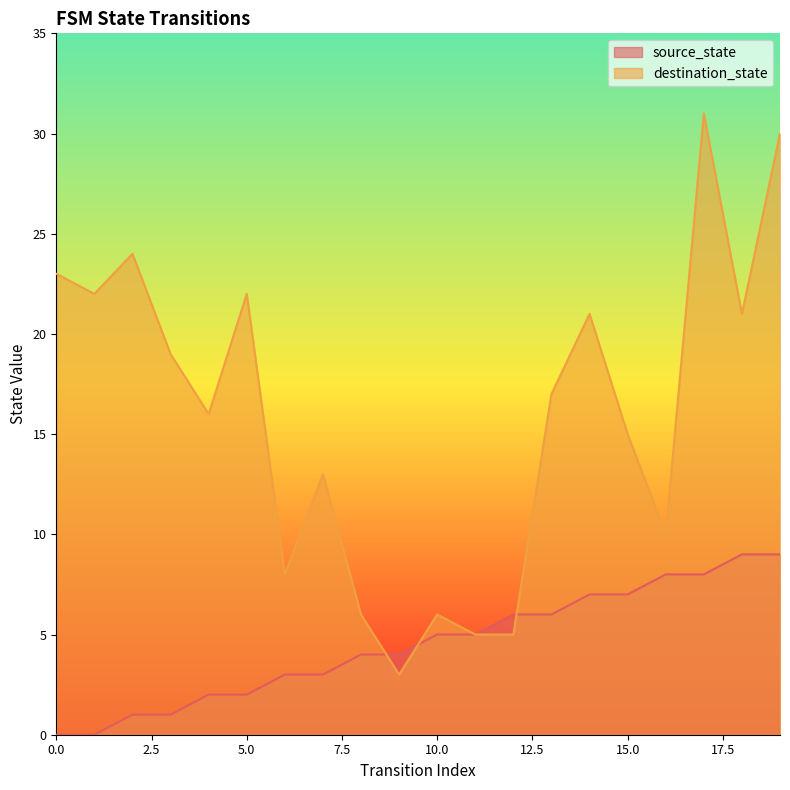

Reading left to right, transcribe all the data shown in this chart.

source_state: 0=0	1=0	2=1	3=1	4=2	5=2	6=3	7=3	8=4	9=4	10=5	11=5	12=6	13=6	14=7	15=7	16=8	17=8	18=9	19=9
destination_state: 0=23	1=22	2=24	3=19	4=16	5=22	6=8	7=13	8=6	9=3	10=6	11=5	12=5	13=17	14=21	15=15	16=10	17=31	18=21	19=30